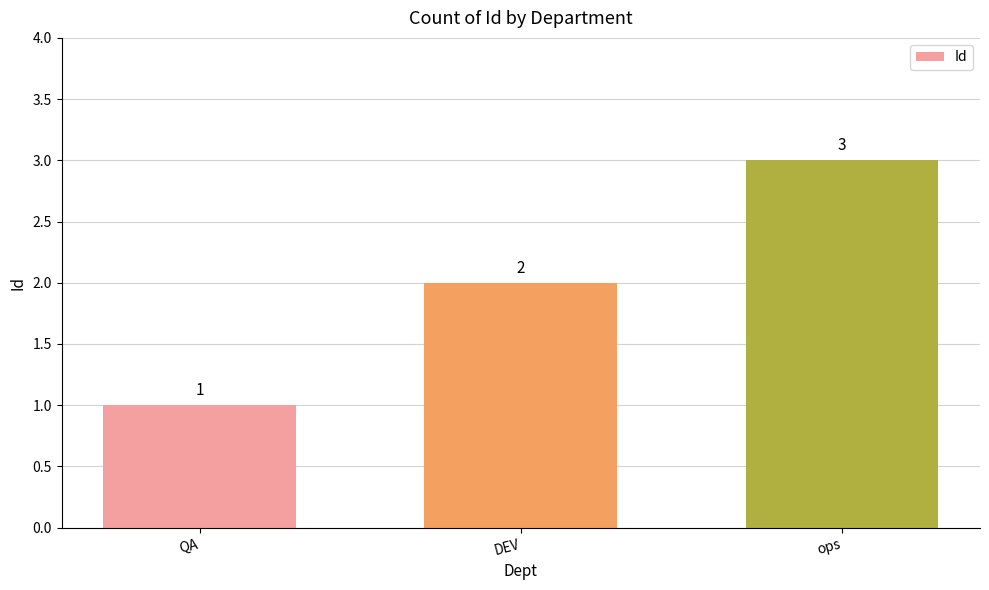

Between QA and ops, which is larger?

ops